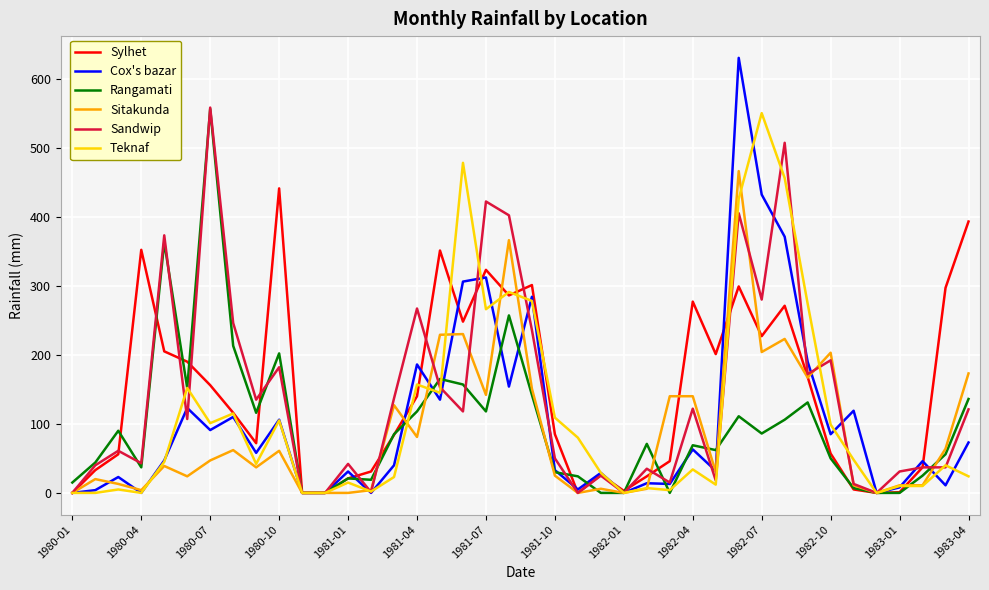

Which series has the widest spread of values?

Cox's bazar